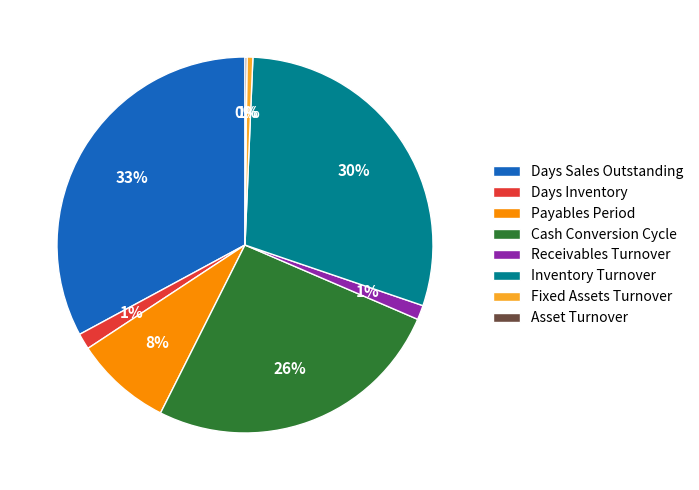

The Fixed Assets Turnover slice represents 1% of the pie. True or false?

True